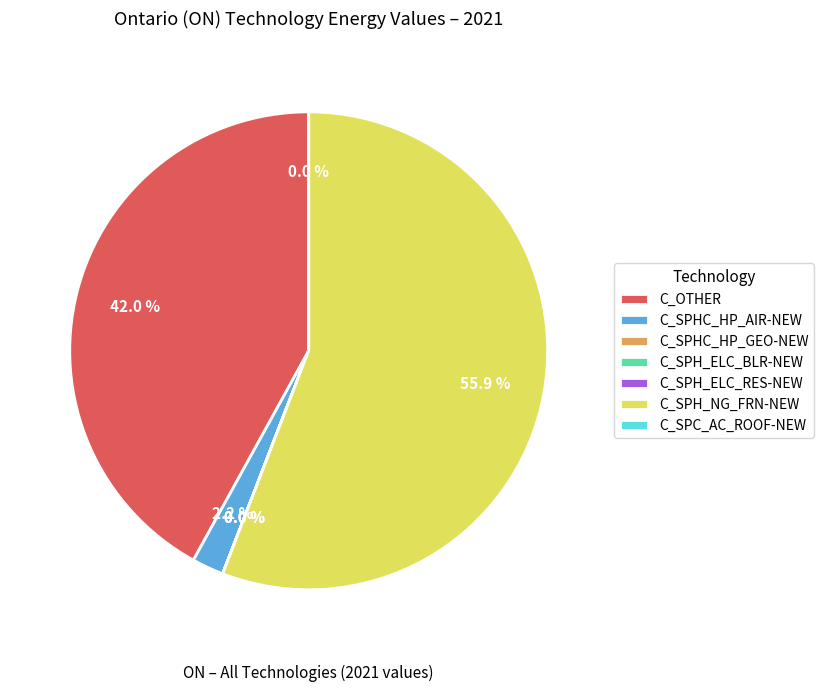

Which slice is the largest?

C_SPH_NG_FRN-NEW